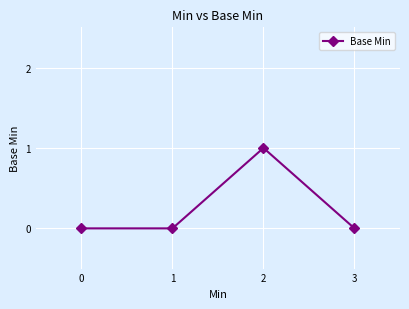

Where is the first local maximum?

2